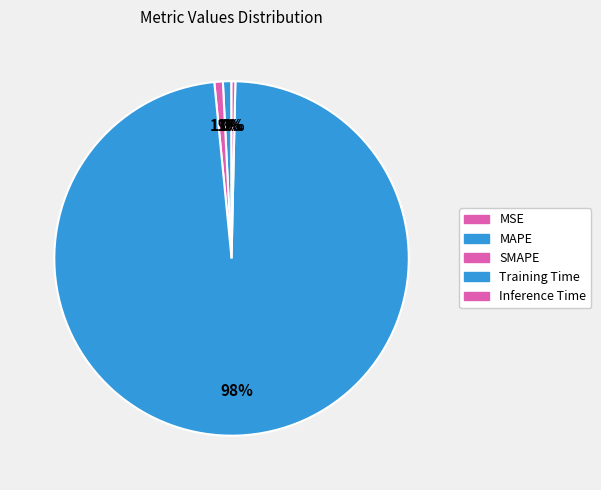

To the nearest percent, what is the combined percentage of Inference Time and MAPE?

1%